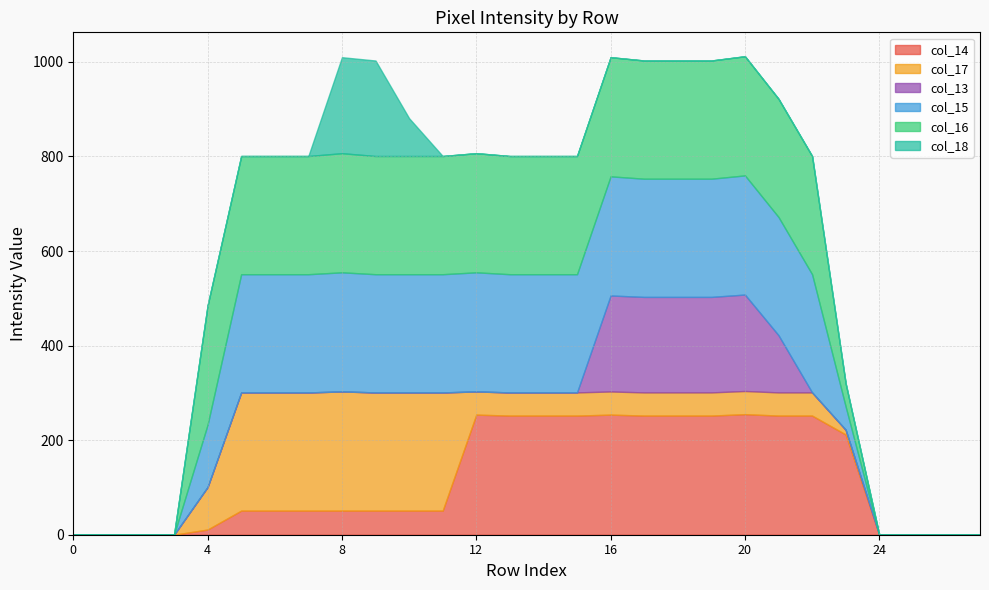

True or false: col_17 has more than 2 interior local peaks.

False